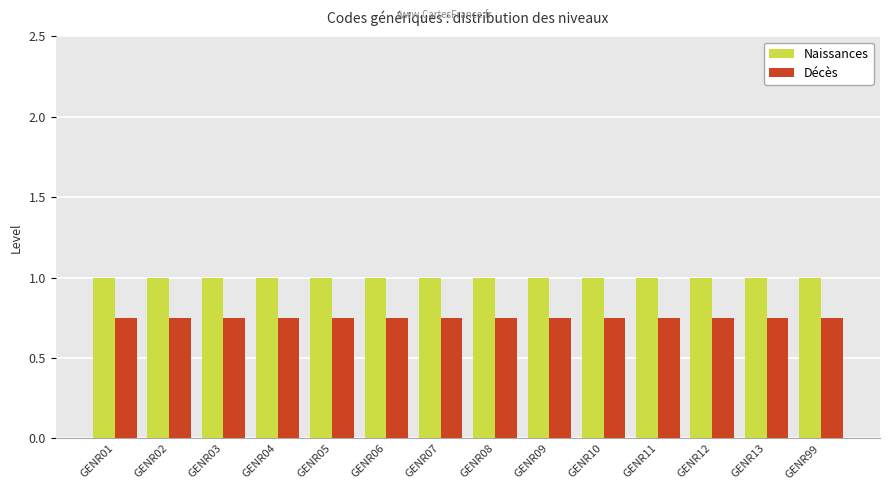

What is the maximum value shown in the chart?

1.0